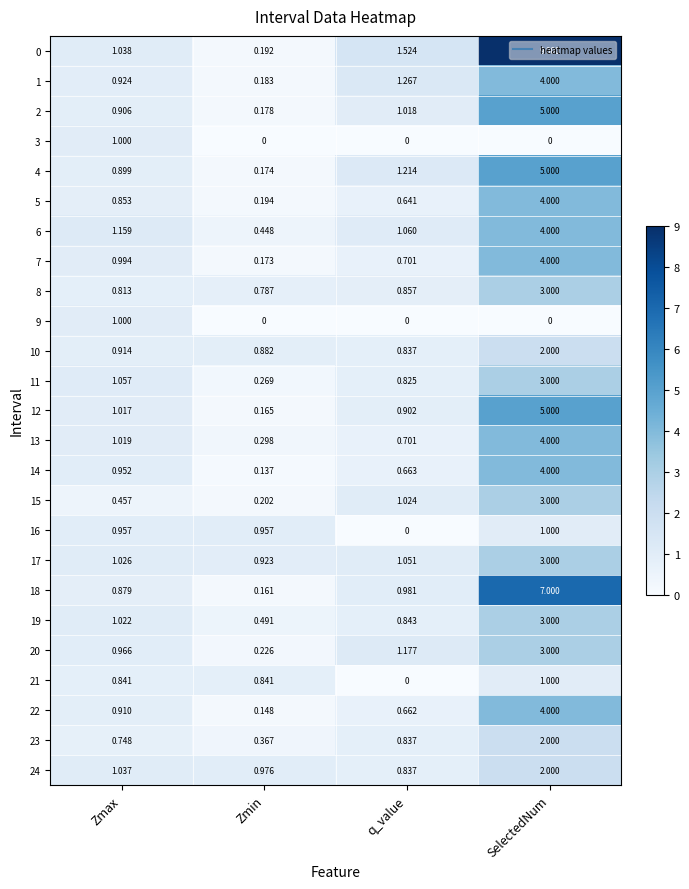

At which category does the chart reach its peak across all series?

SelectedNum